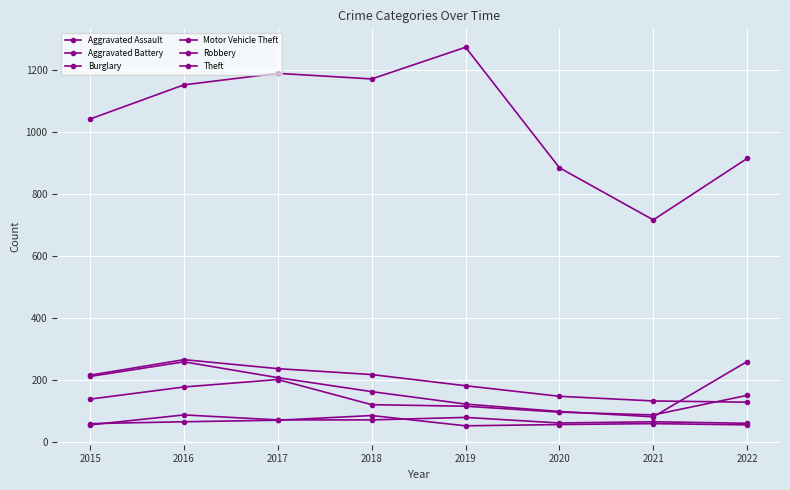

True or false: Robbery and Aggravated Assault cross at least once.

False